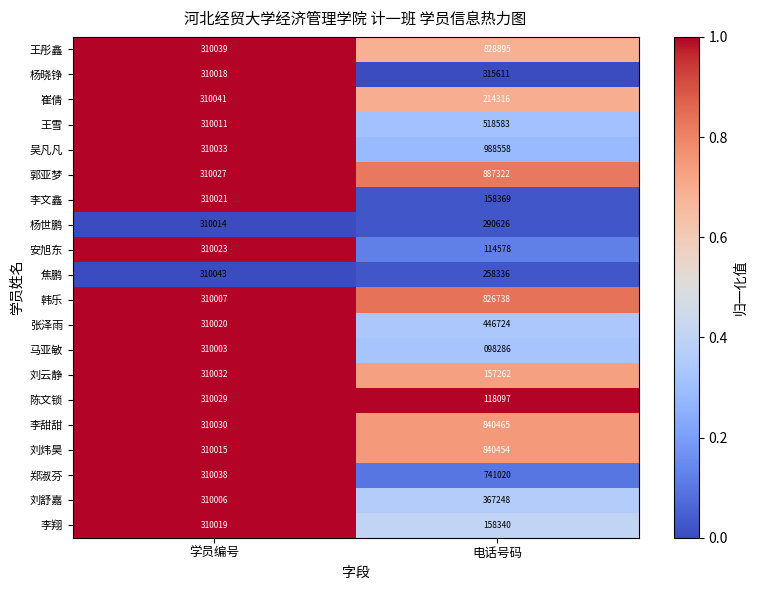

What is the difference between the 刘炜昊 values at 电话号码 and 学员编号?

530439